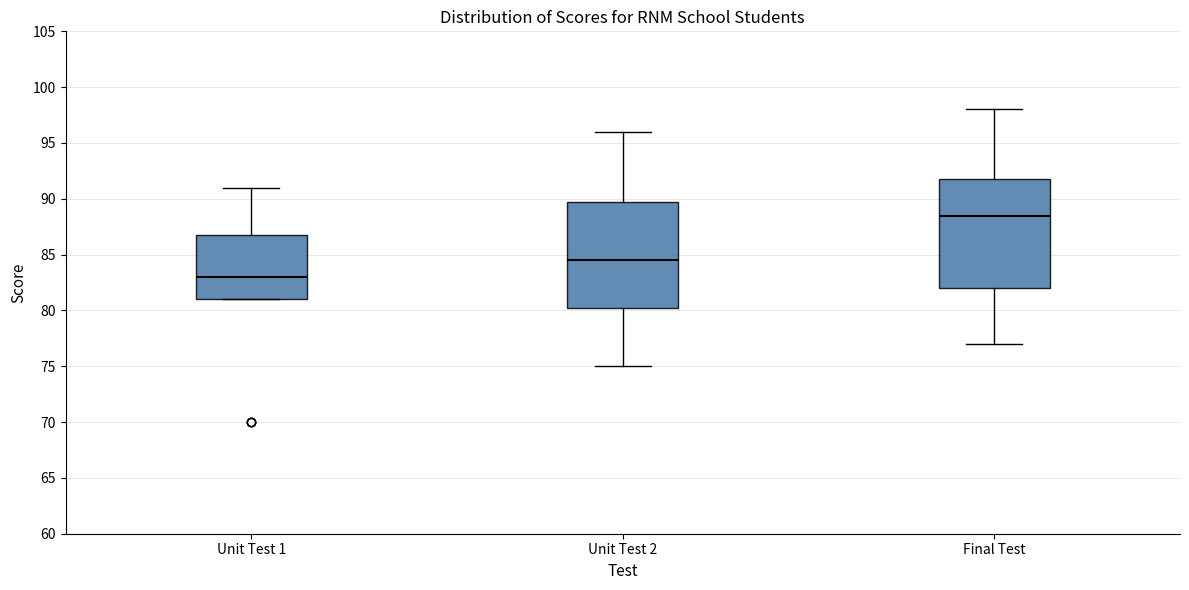

Where is the lower edge of the box for Final Test on the y-axis? The values are not printed on the chart, so give them approximately, as read against the axis.

82.0